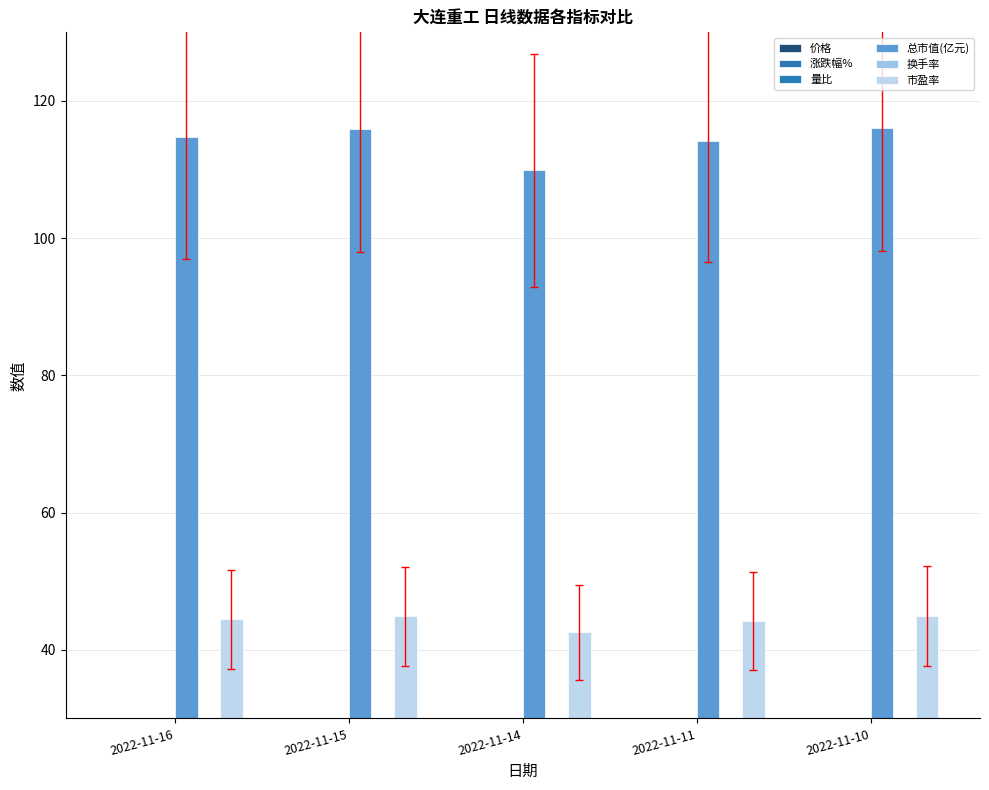

Which series changed the most between 2022-11-15 and 2022-11-14?

涨跌幅%